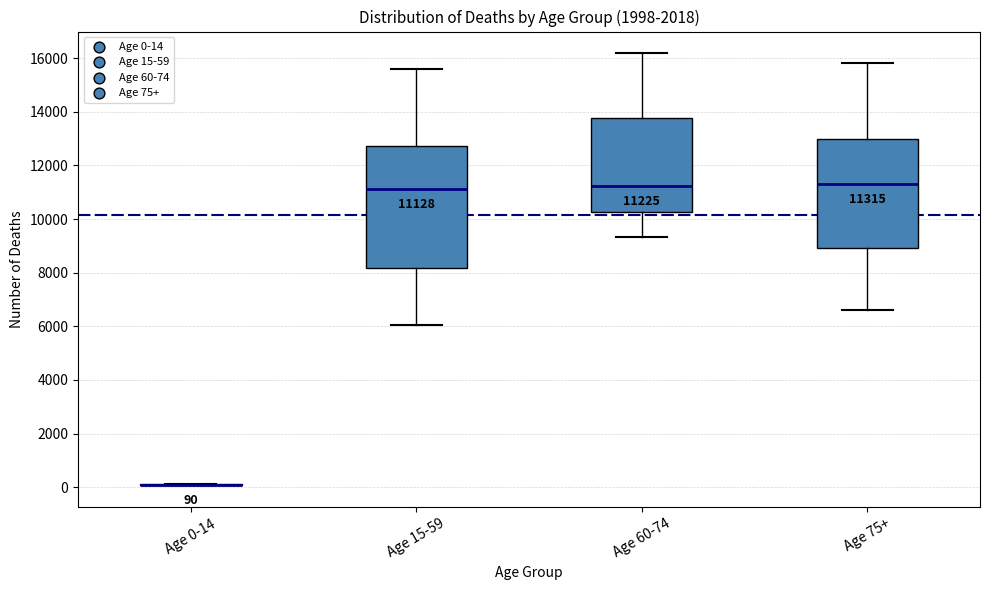

Which box is the tallest, from its lower edge to its upper edge?

Age 15-59